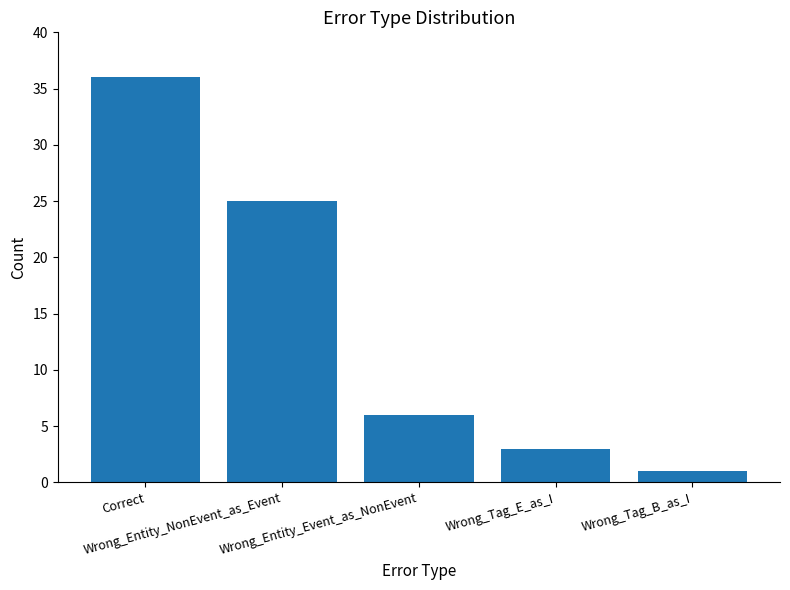

What is the greatest value displayed?

36